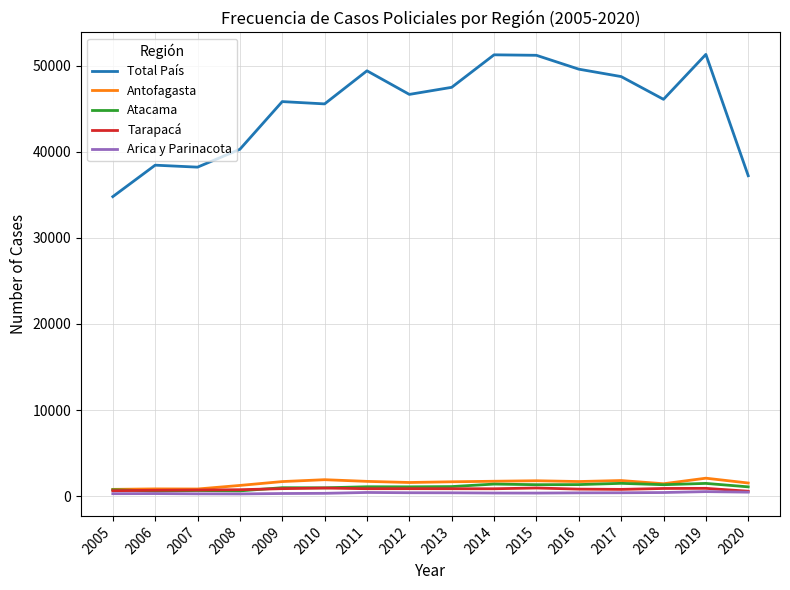

The Atacama series shows 616 at 2008. True or false?

True